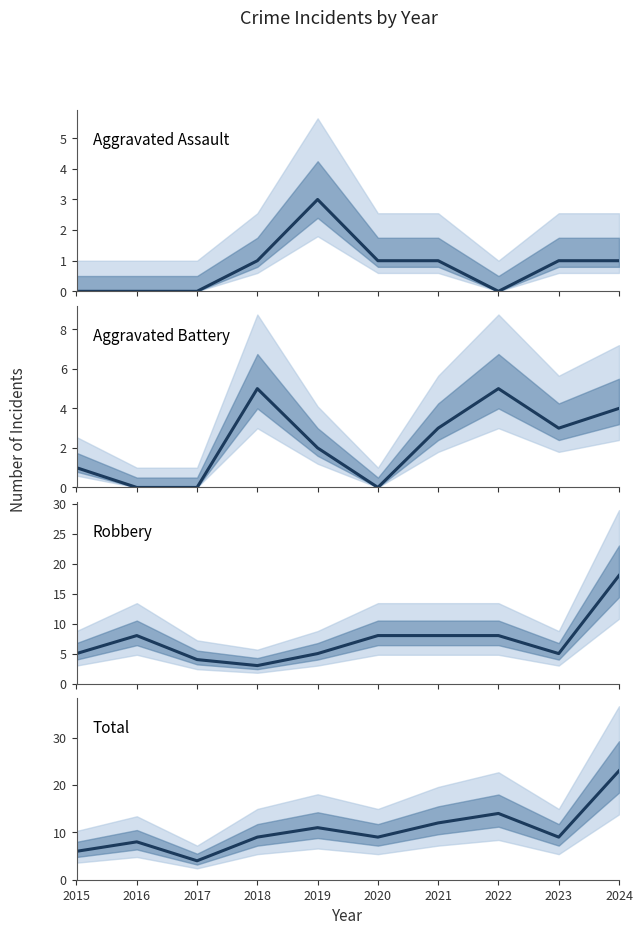

Which label corresponds to the smallest value in the chart?

2015